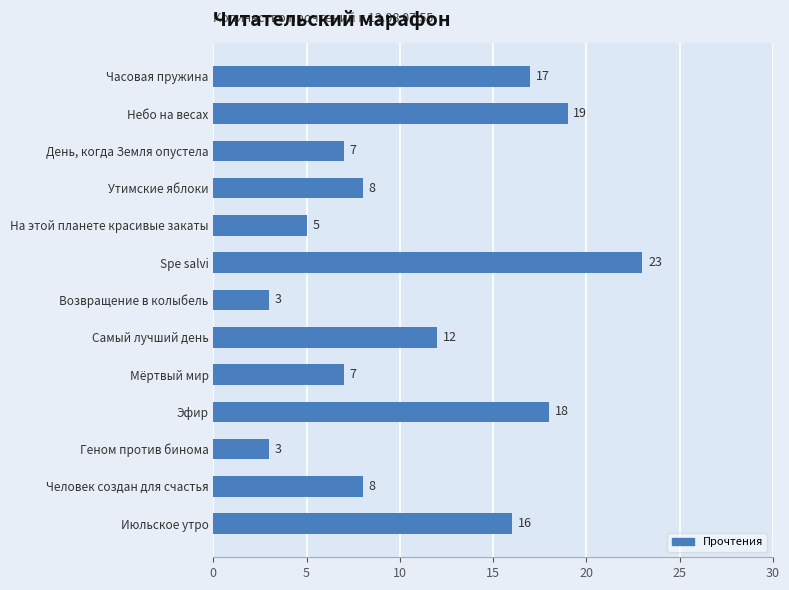

What is the label of the 11th bar from the bottom?

День, когда Земля опустела